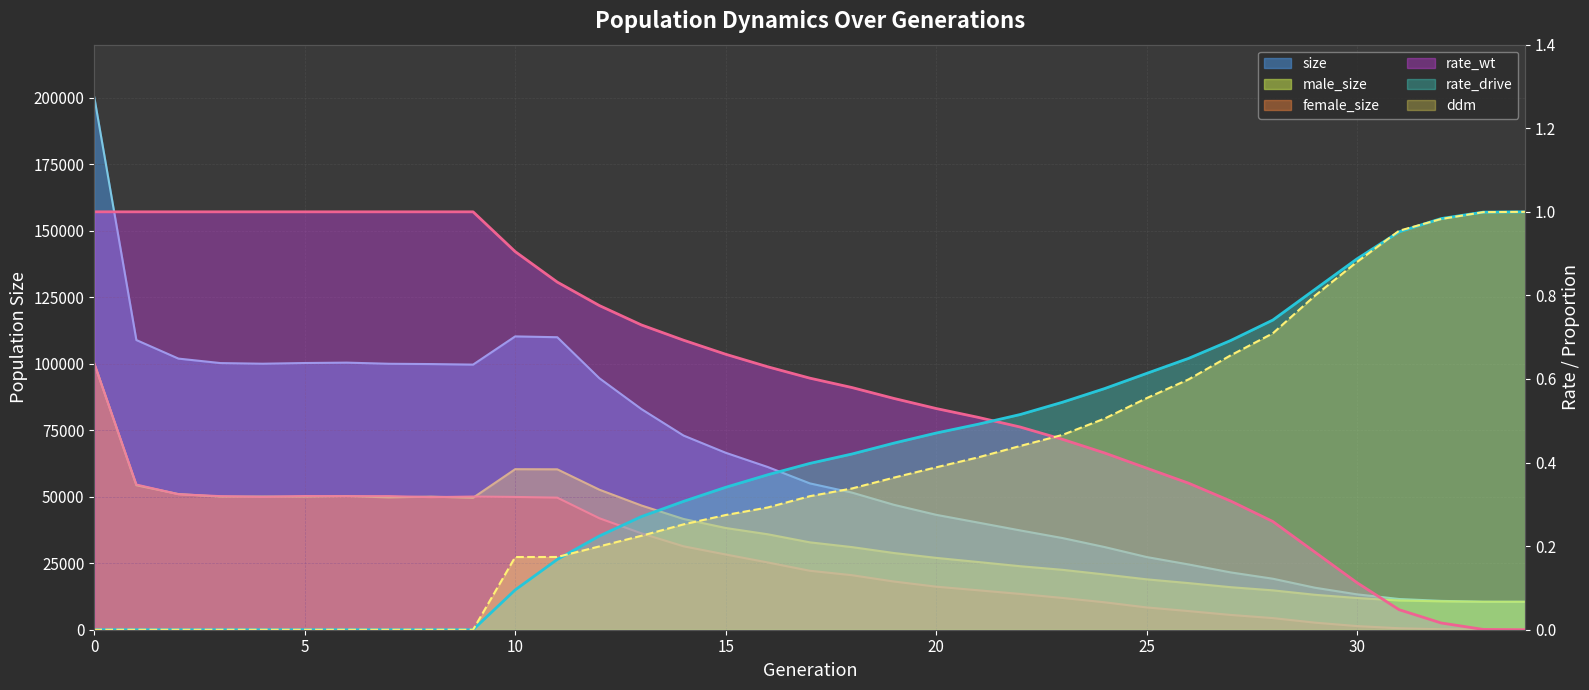

True or false: rate_wt and size cross at least once.

False